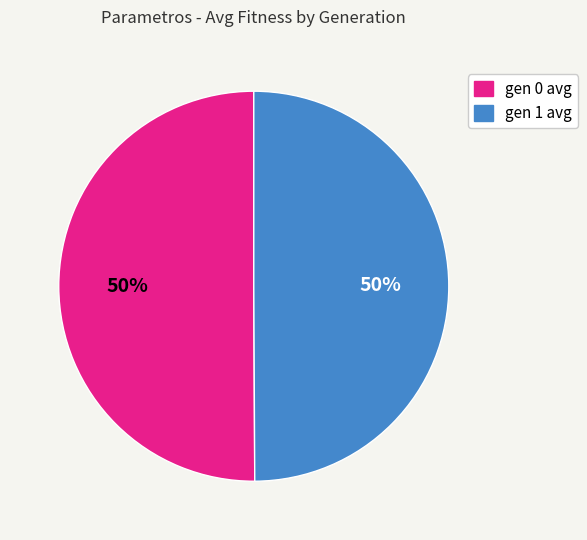

Combined, do gen 0 avg and gen 1 avg account for over 50%?

Yes